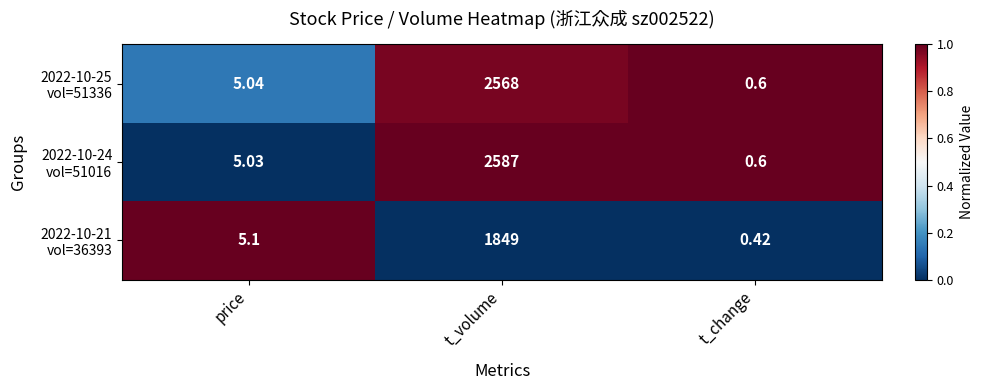

Which label corresponds to the smallest value in the chart?

t_change